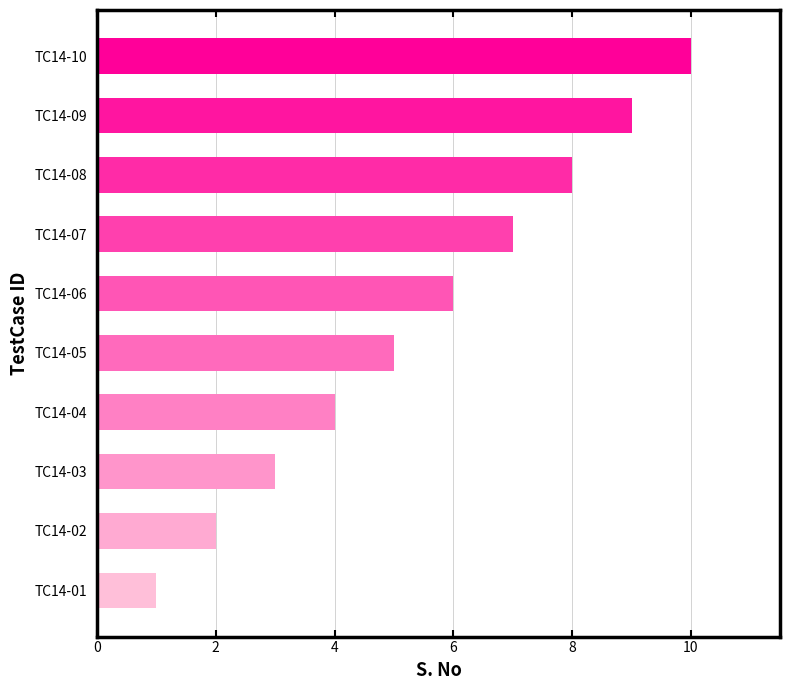

What is the change in value from TC14-07 to TC14-09?

+2